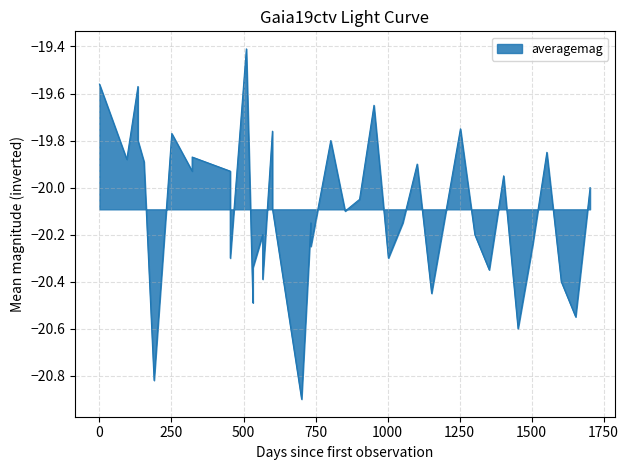

What is the minimum value shown in the chart?

-20.9